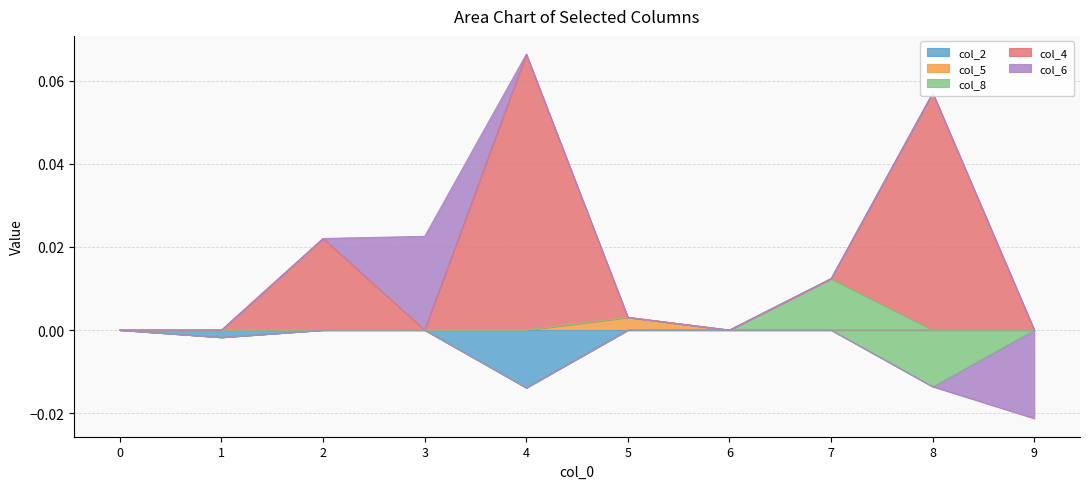

What is the spread (max minus min) of values at 4?

0.1